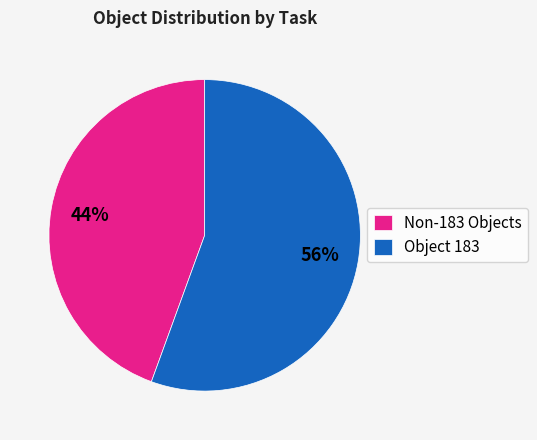

Between Object 183 and Non-183 Objects, which is larger?

Object 183